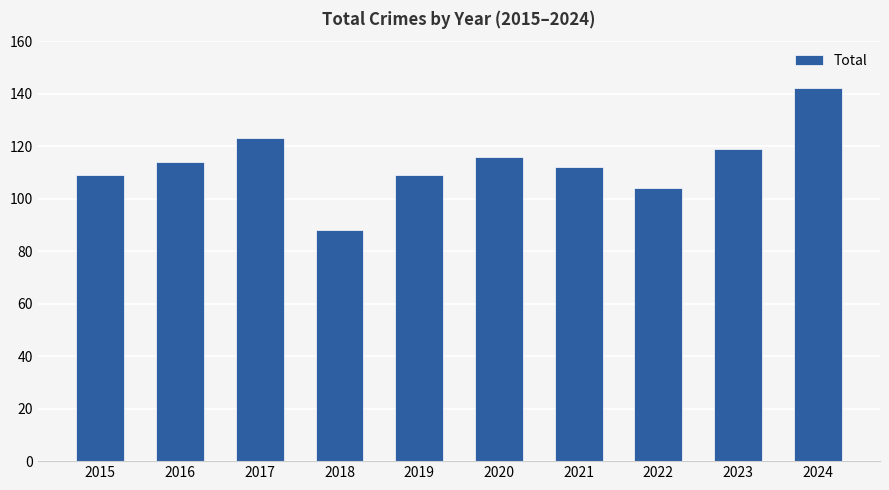

Are the bars horizontal?

No